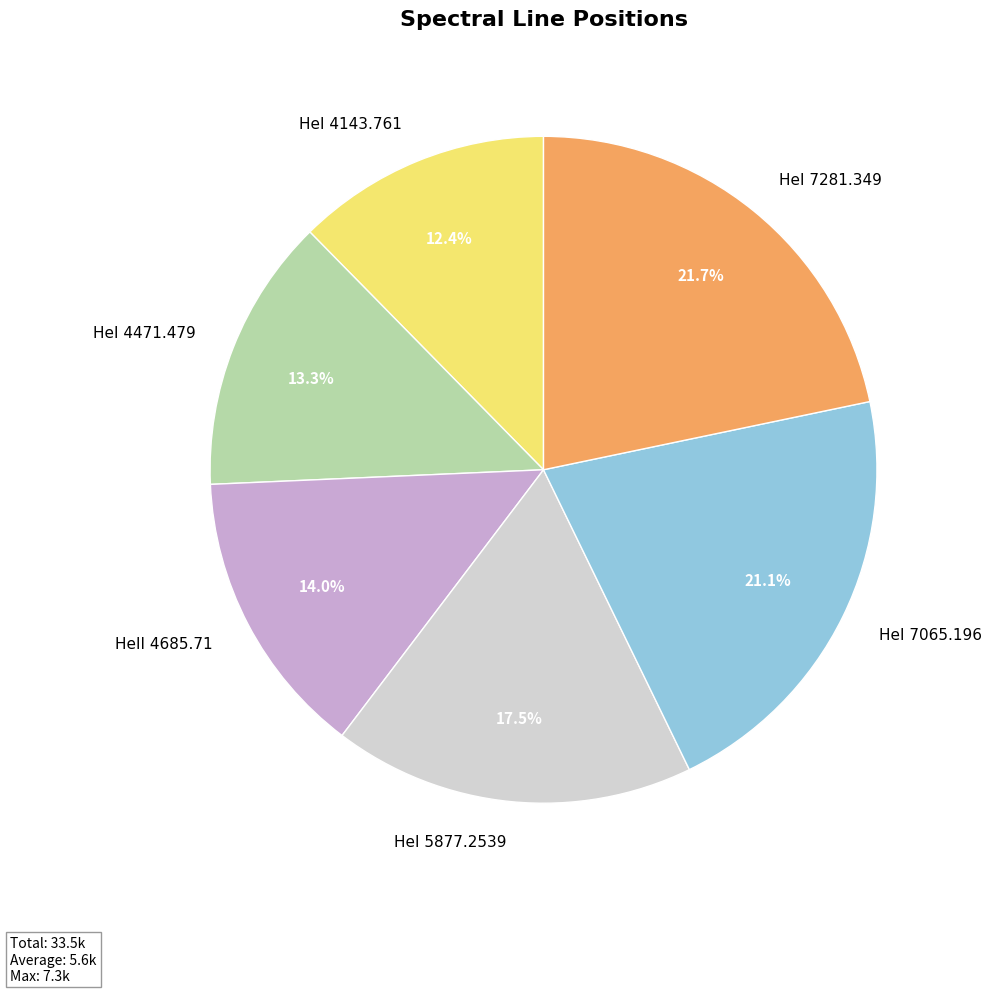

Is there a majority slice in this chart?

No